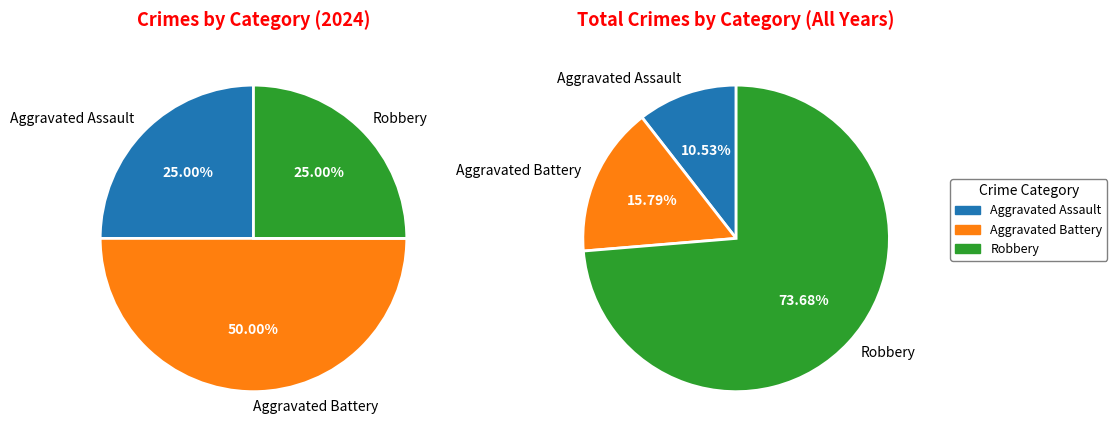

Do Aggravated Battery and Aggravated Assault together represent more than half of the pie?

Yes